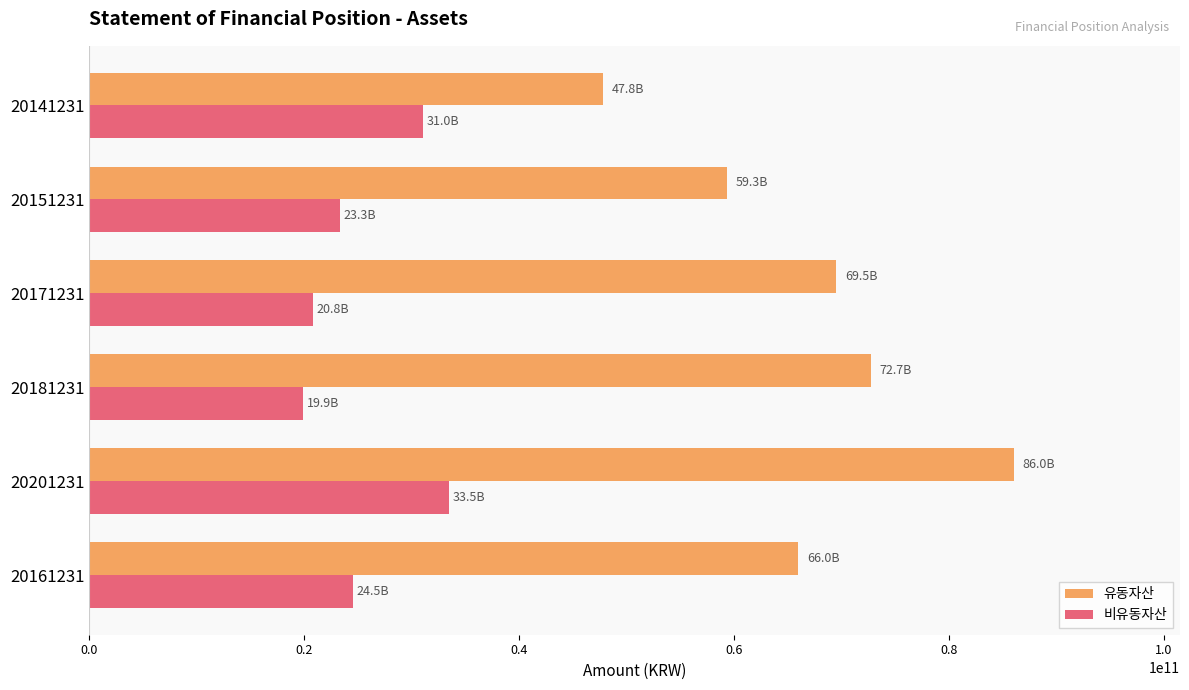

What is the maximum value for 유동자산?

86039366507